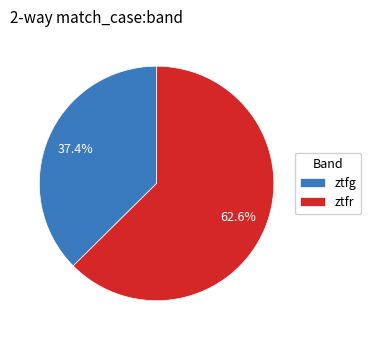

Is there any slice that represents more than half of the pie?

Yes